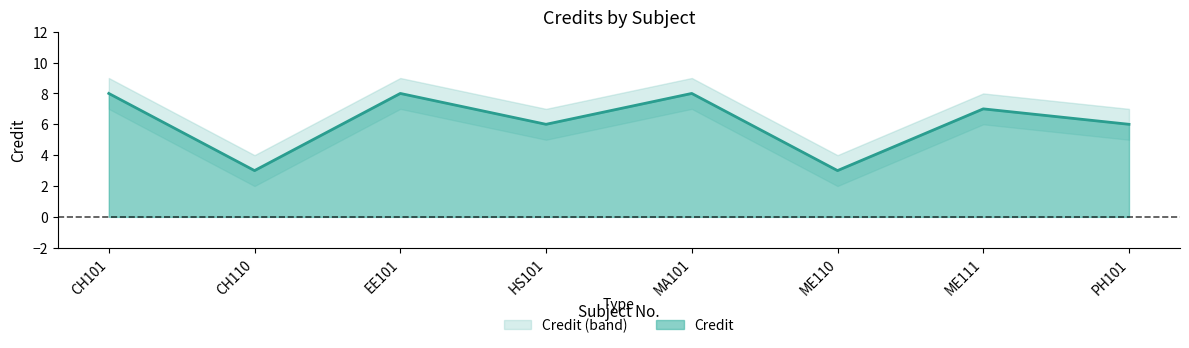

What is the sum of all Credit values?

49